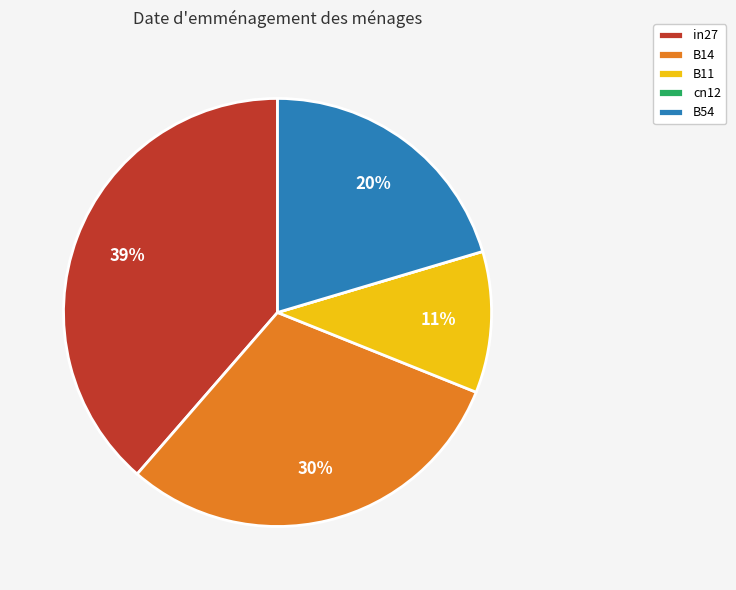

Which slice is the largest?

in27